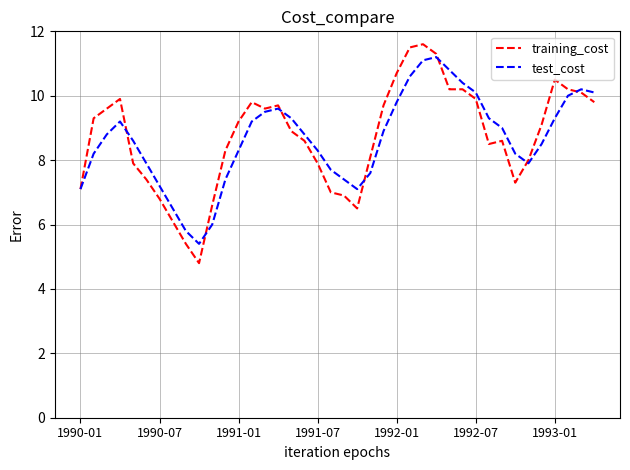

Reading left to right, list all the values displayed in this chart.

training_cost: 7.1	9.3	9.6	9.9	7.9	7.4	6.8	6.1	5.4	4.8	6.6	8.3	9.2	9.8	9.6	9.7	8.9	8.6	7.9	7.0	6.9	6.5	8.1	9.7	10.7	11.5	11.6	11.3	10.2	10.2	9.9	8.5	8.6	7.3	8.0	9.1	10.5	10.2	10.1	9.8
test_cost: 7.1	8.2	8.8	9.2	8.6	7.9	7.2	6.5	5.8	5.4	6.0	7.4	8.3	9.2	9.5	9.6	9.3	8.8	8.3	7.7	7.4	7.1	7.6	8.9	9.8	10.6	11.1	11.2	10.8	10.4	10.1	9.3	9.0	8.2	7.9	8.5	9.3	10.0	10.2	10.1